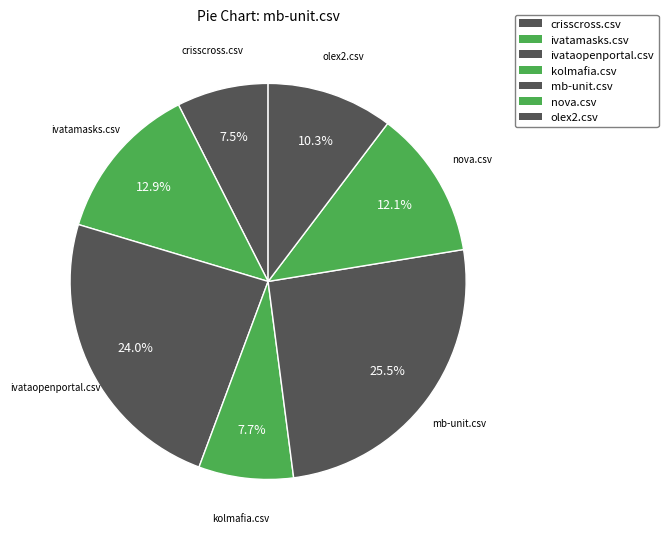

How many slices are in this pie chart?

7